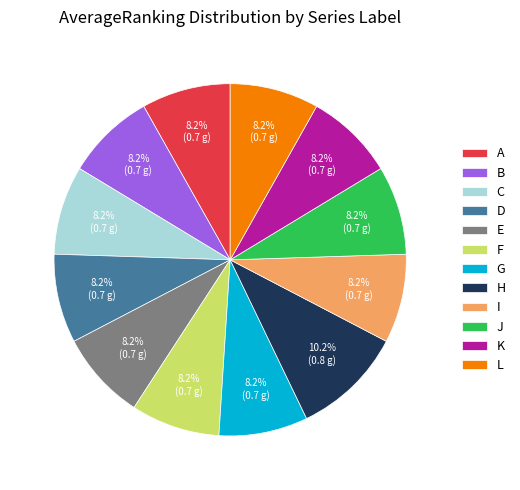

Which slice is the largest?

H